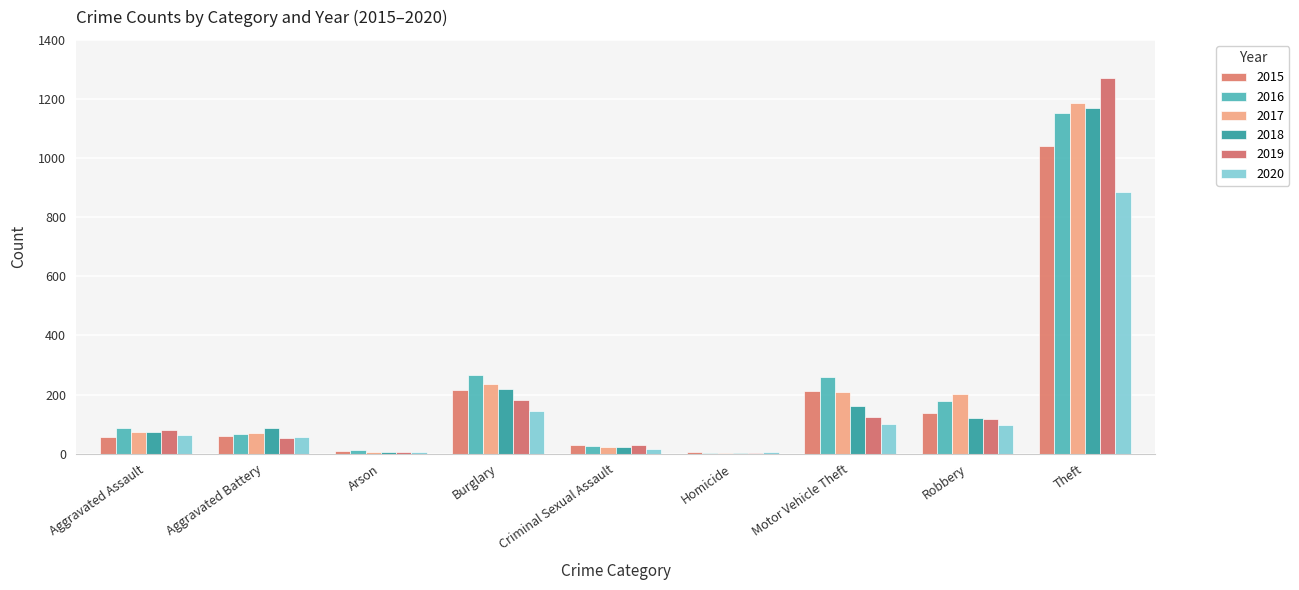

At which label is 2019 closest to 638?

Burglary